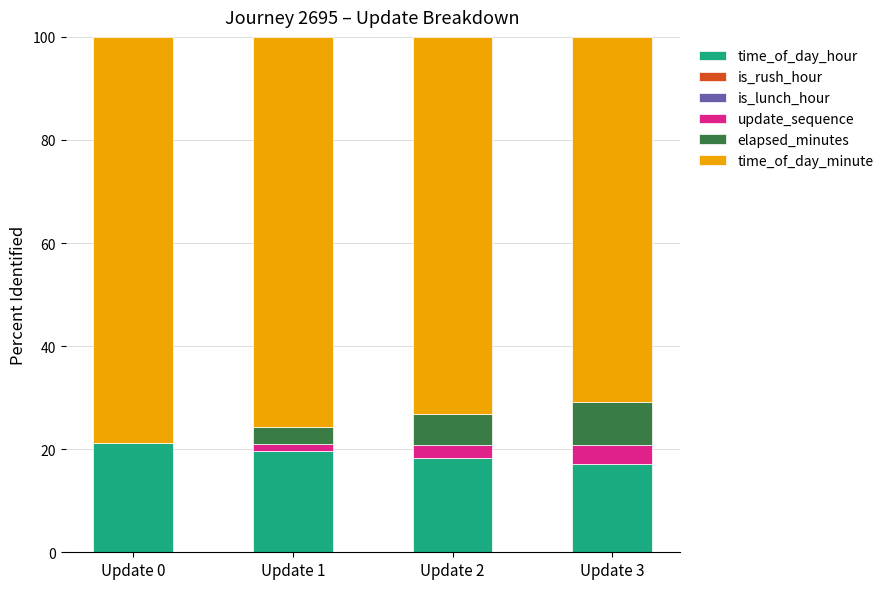

Are the bars horizontal?

No